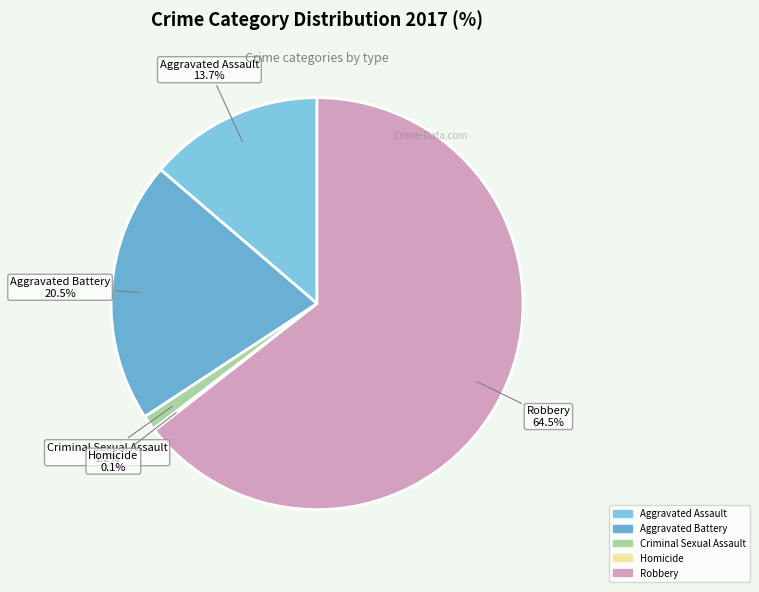

What portion of the pie excludes Criminal Sexual Assault?

98.8%